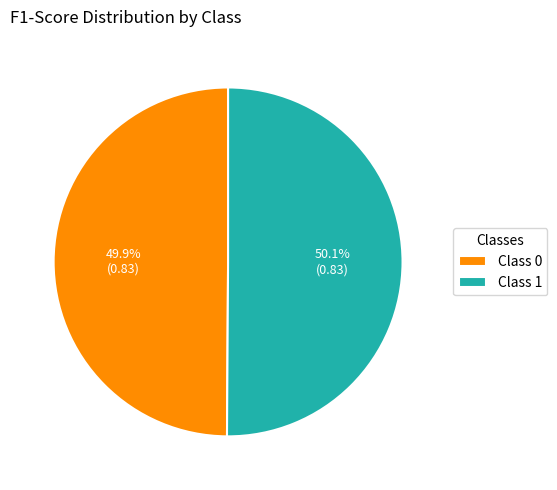

How much of the chart is everything except Class 0?

50.1%